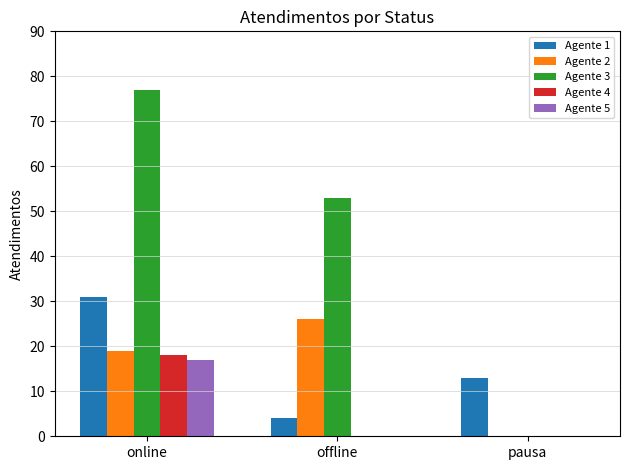

Is the value of Agente 1 at offline greater than the value of Agente 2 at online?

No